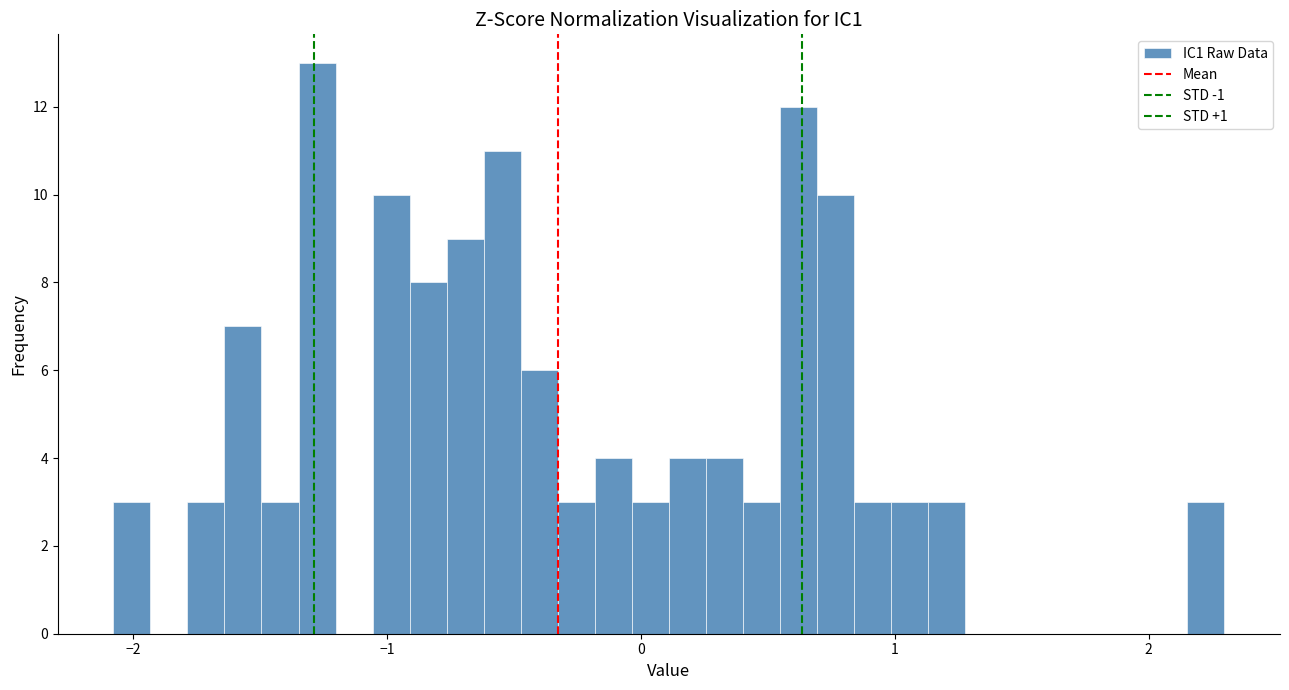

Read against the x-axis, roughly where is the centre of the tallest bar?

-1.3